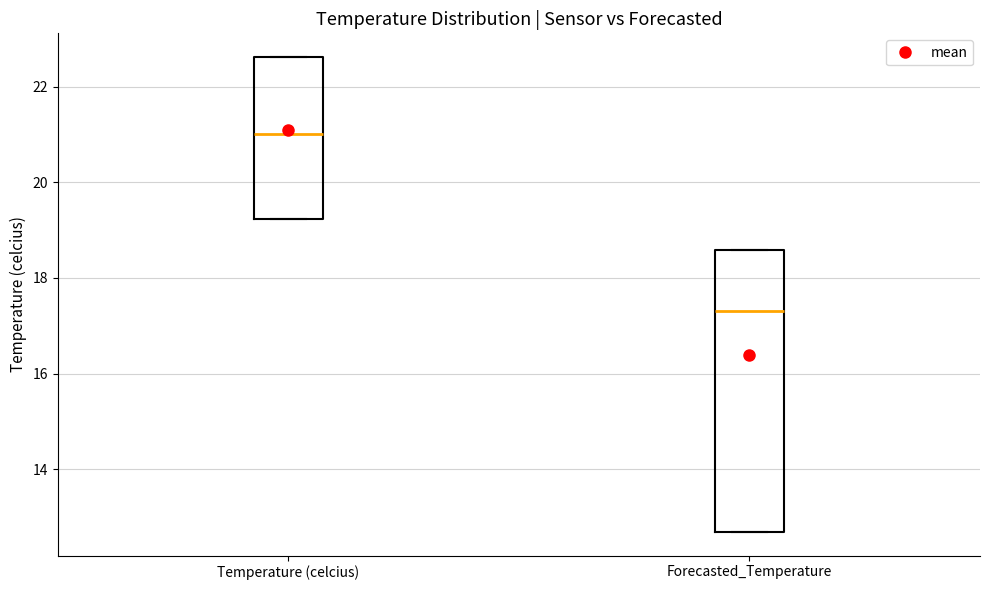

Reading left to right, read every box against the y-axis: the position of its median line, the range the box covers, and the ends of its whiskers. The values are not printed on the chart, so give them approximately, as read against the axis.

Temperature (celcius): median 21.0, box 19.2 to 22.6, whiskers 19.2 to 22.6
Forecasted_Temperature: median 17.2, box 12.6 to 18.6, whiskers 12.6 to 18.6